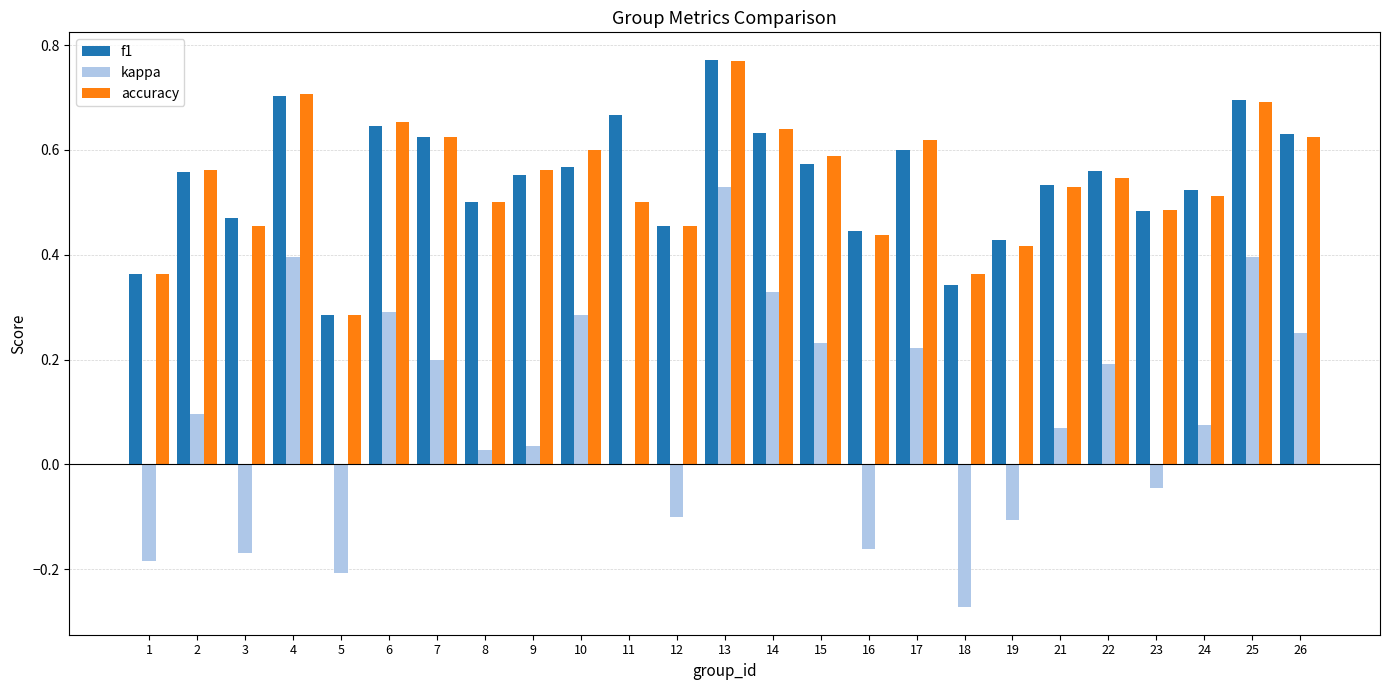

Between 5 and 14, which series saw the biggest shift?

kappa